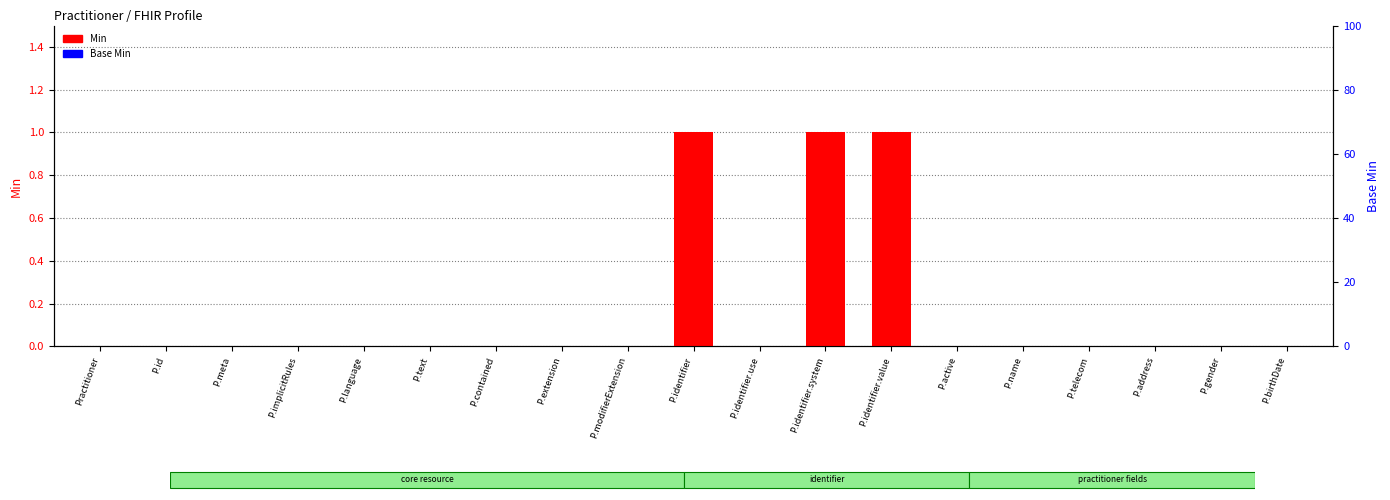

Which category has the highest value in the Min series?

P.identifier